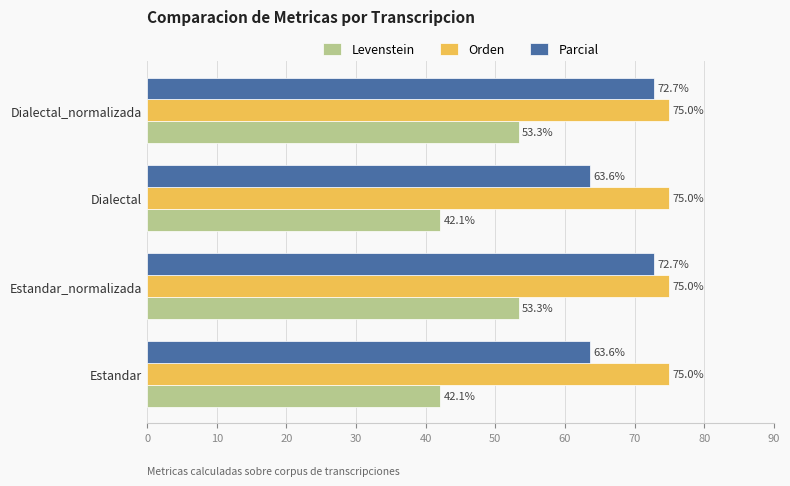

The Parcial series shows 86.6 at Dialectal. True or false?

False